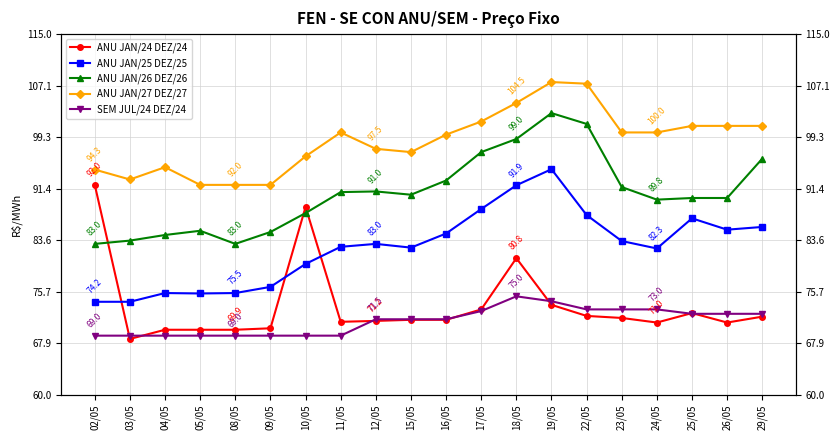

Between 12/05 and 16/05, which series saw the biggest shift?

ANU JAN/27 DEZ/27